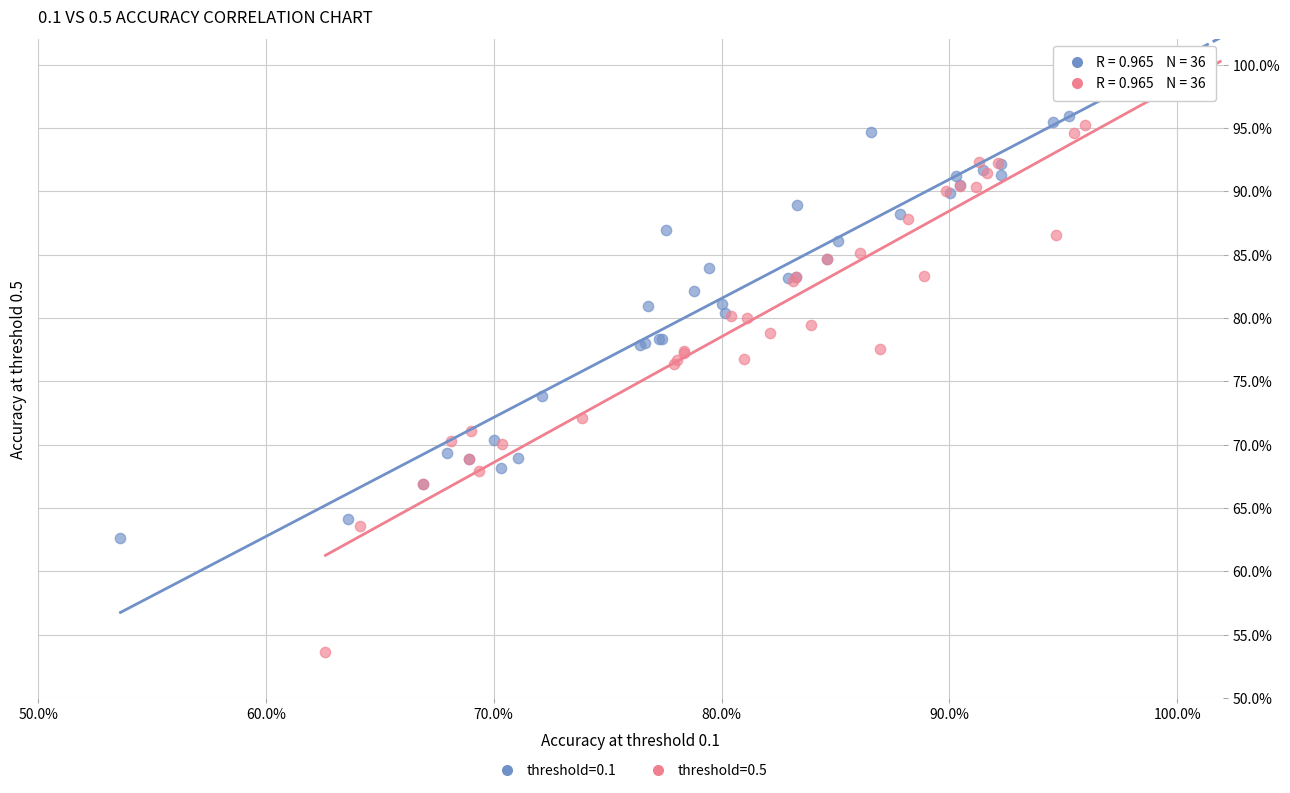

What are all the series names shown in the legend?

threshold=0.1, threshold=0.5